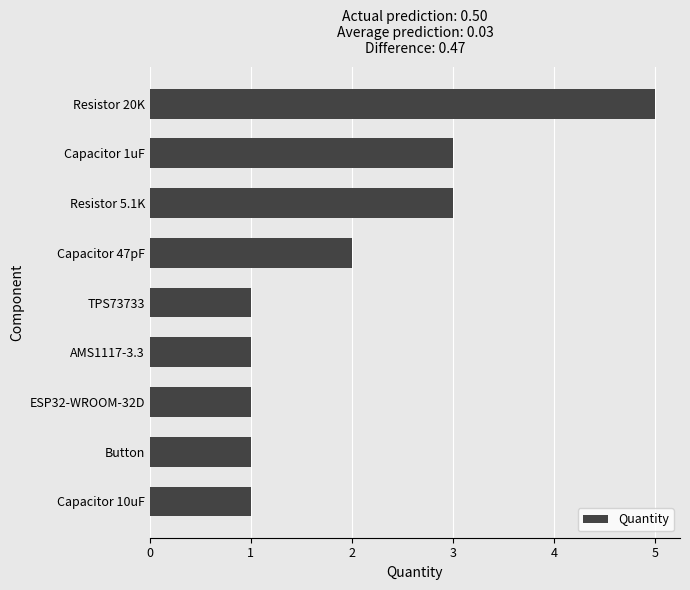

The value at Resistor 20K is 5. True or false?

True